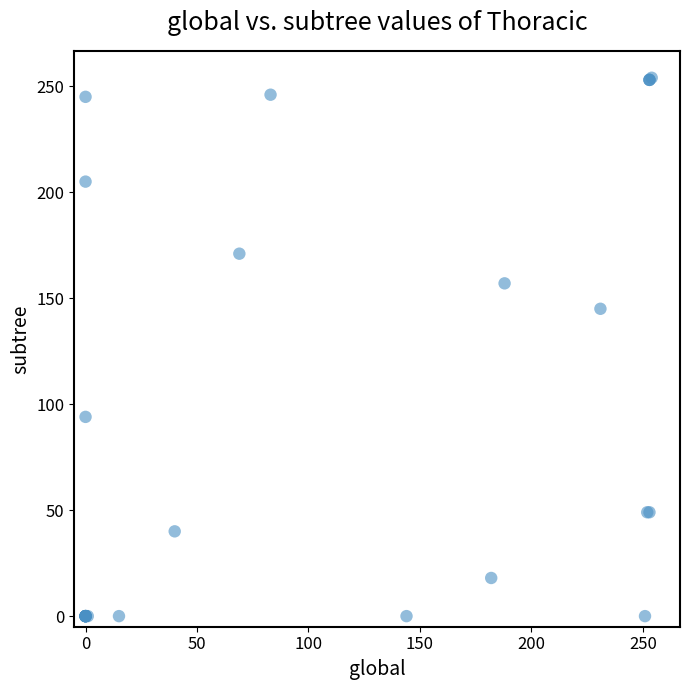

What Y value in the scatter plot is closest to 127?

145